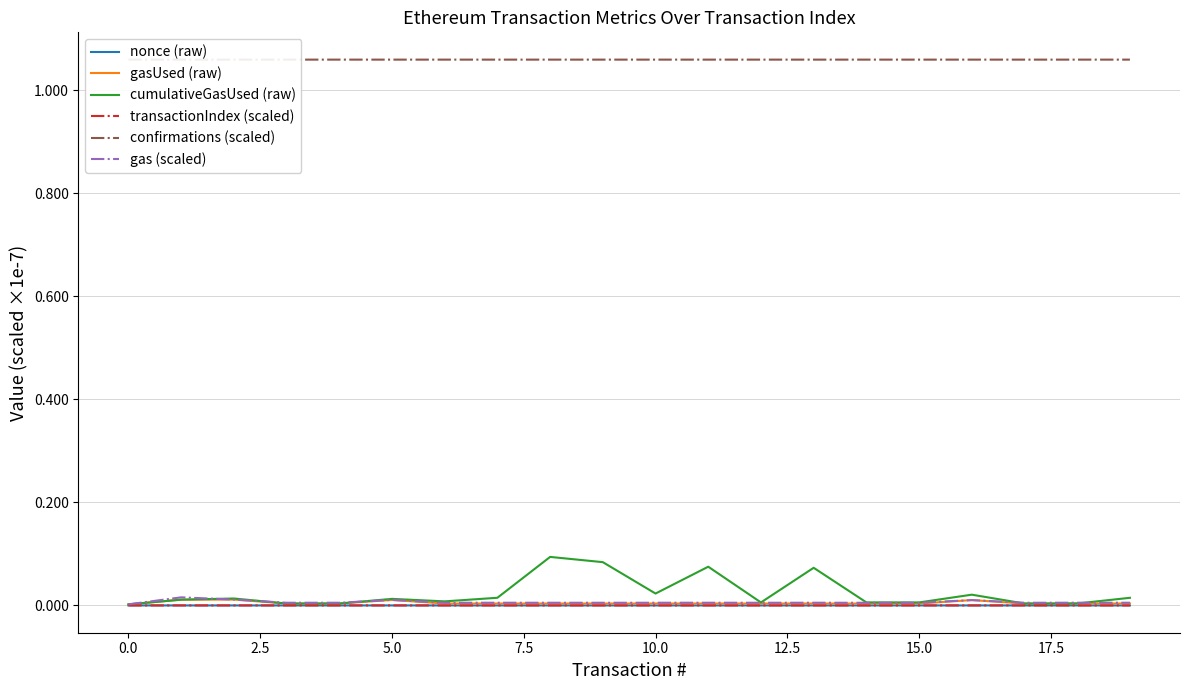

Between 10 and 14, which series saw the biggest shift?

cumulativeGasUsed (raw)